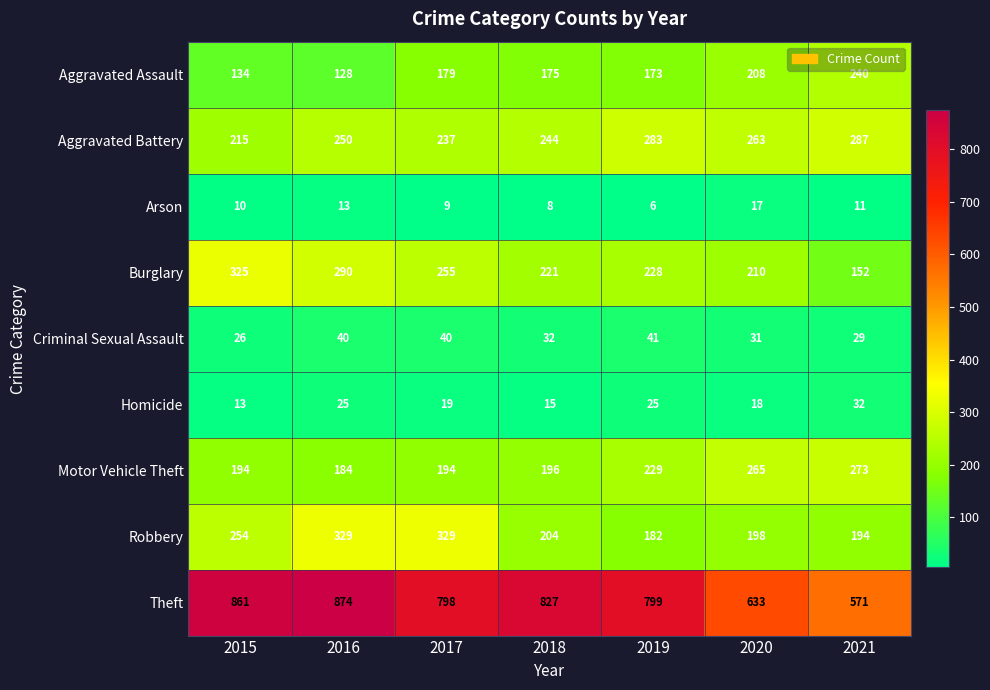

Which series has the largest range (max minus min)?

Theft